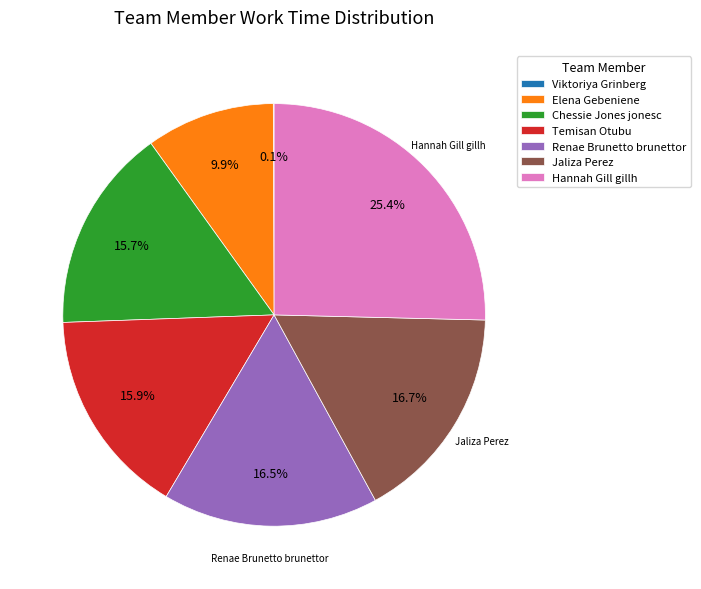

What is the total percentage of Chessie Jones jonesc and Elena Gebeniene?

25.5%